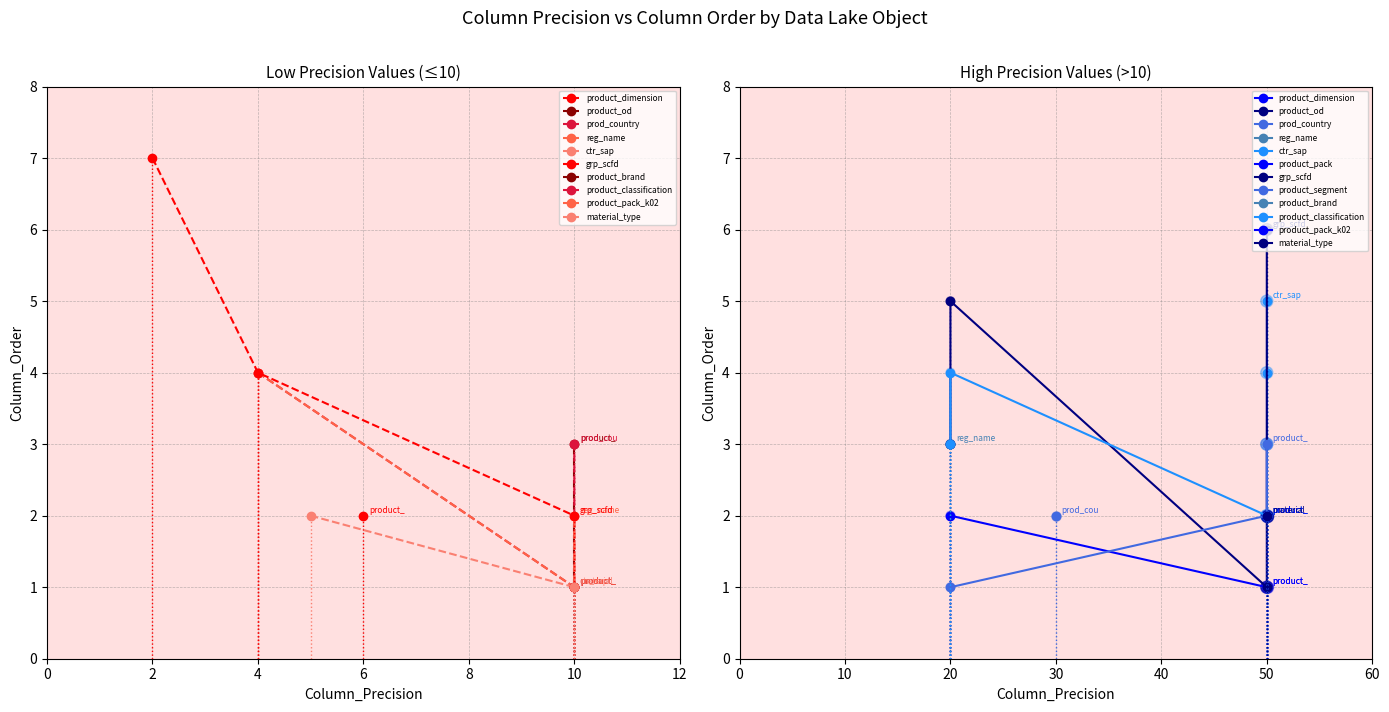

What is the change in value from grp_scfd to product_segment?

-4